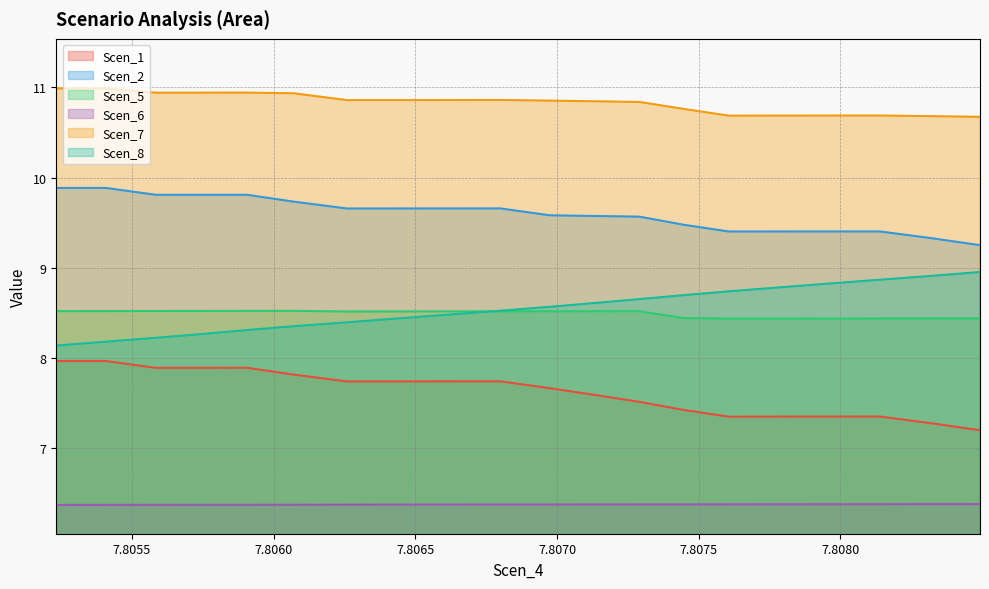

Does the chart display data point markers on the line(s)?

No